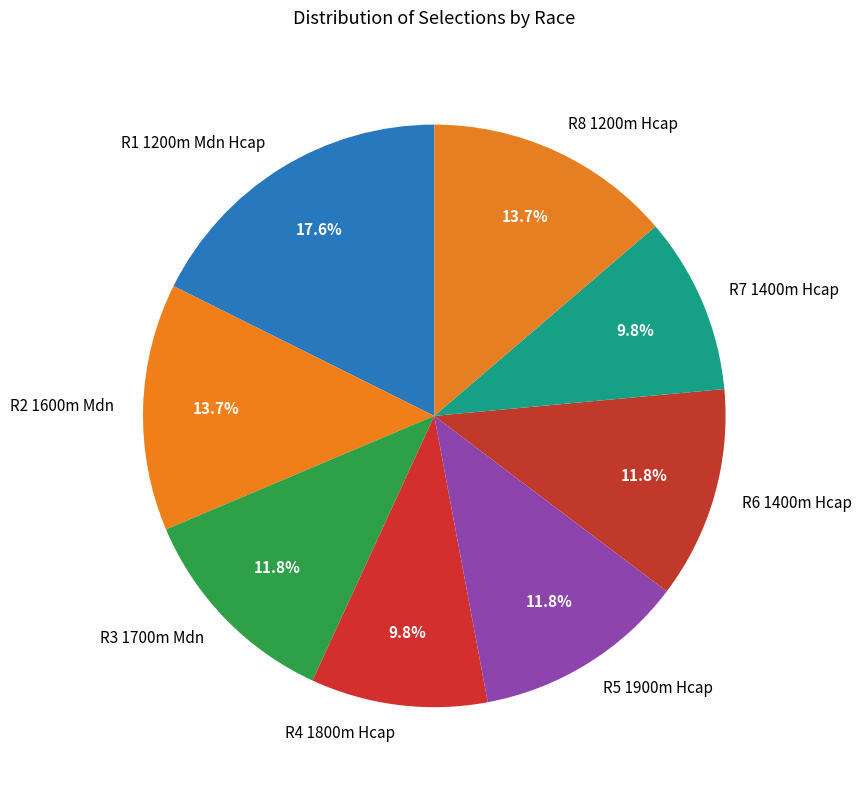

Which has a higher value, R4 1800m Hcap or R6 1400m Hcap?

R6 1400m Hcap